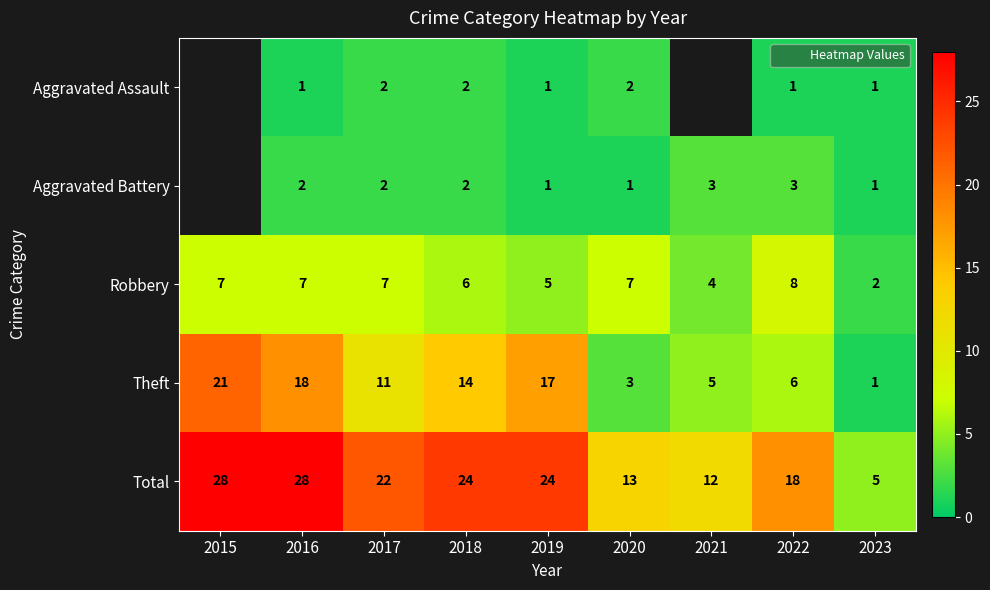

Which series has the largest total across all categories?

Total